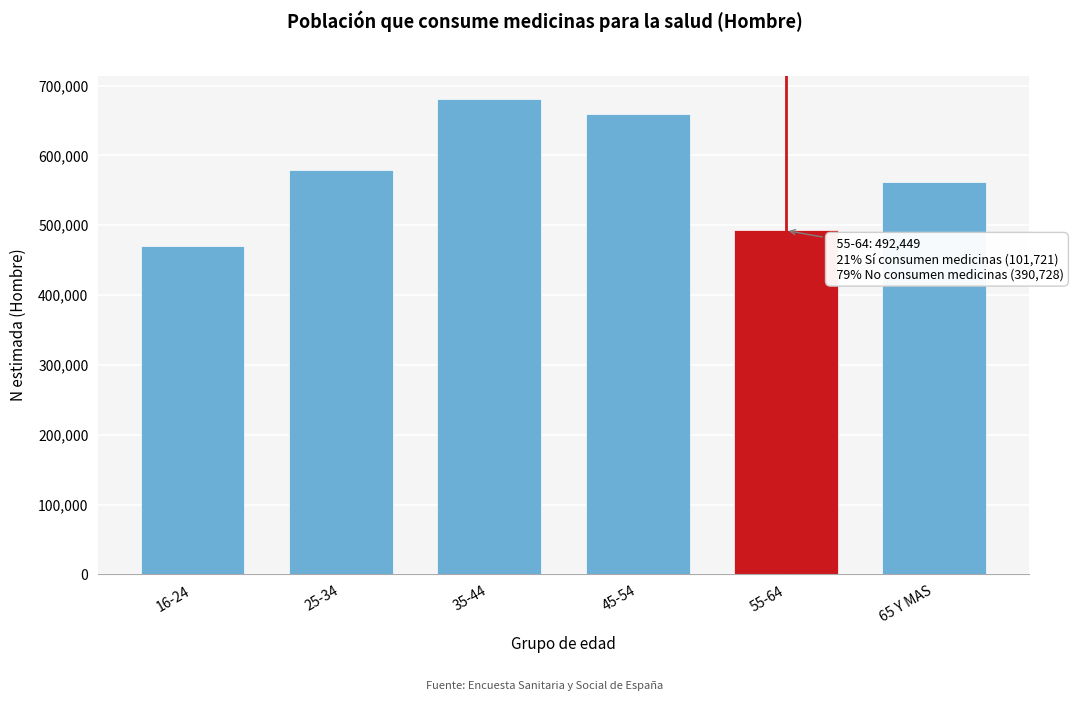

Reading left to right, list all the values displayed in this chart.

470115	579434	680071	658808	492449	562249